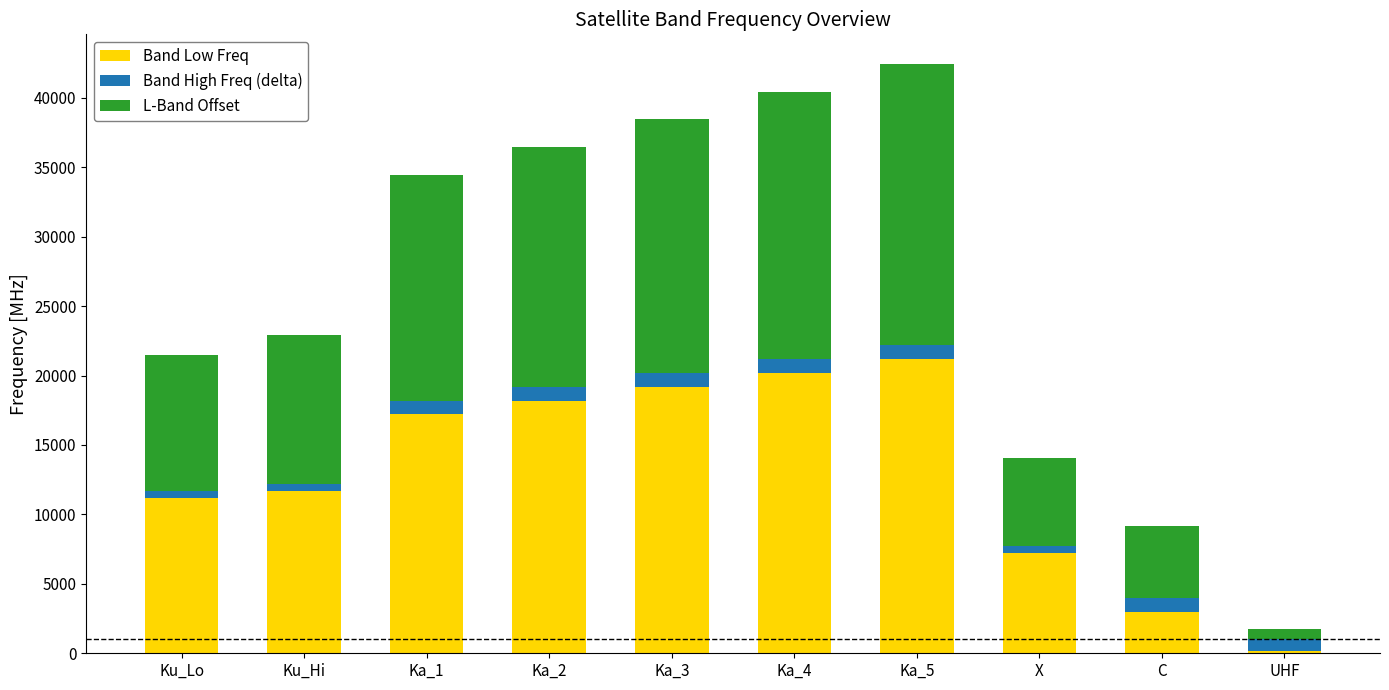

Is it true that Band Low Freq equals 11700 at Ku_Hi?

True